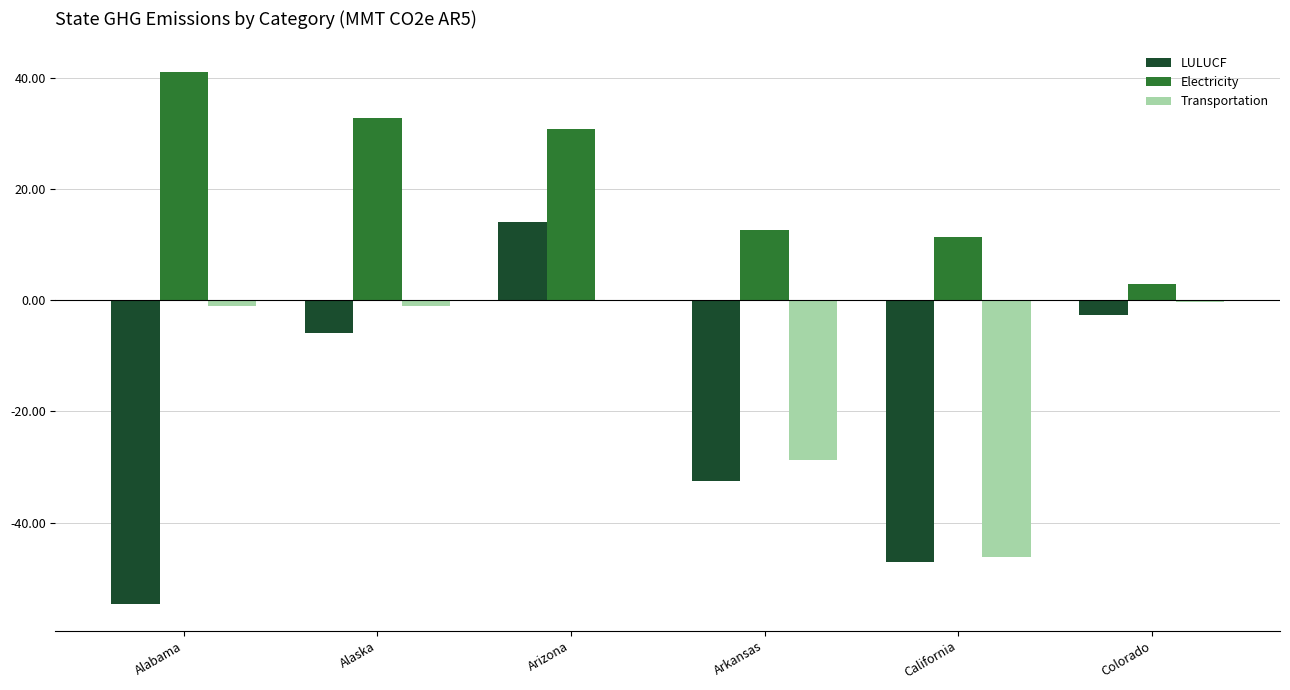

Which series has the largest total across all categories?

Electricity